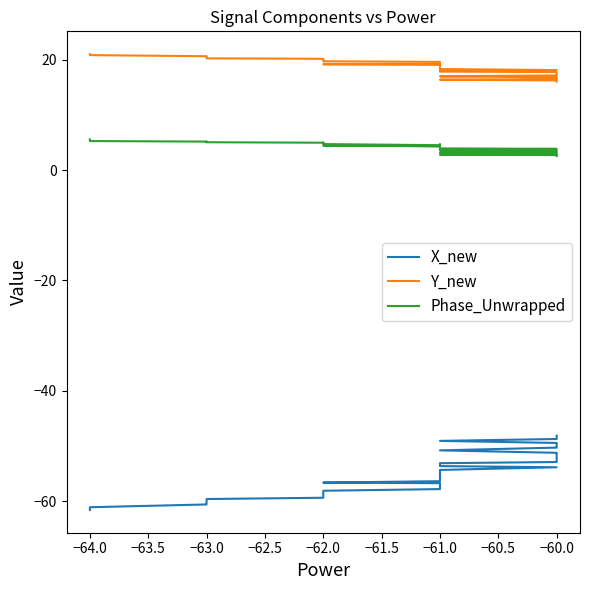

At which category does Phase_Unwrapped reach its first local valley?

−63.0